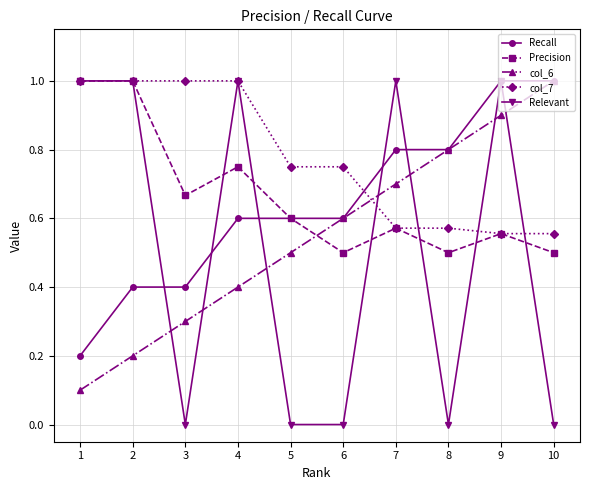

True or false: col_6 has more than 1 points higher than both neighbors.

False